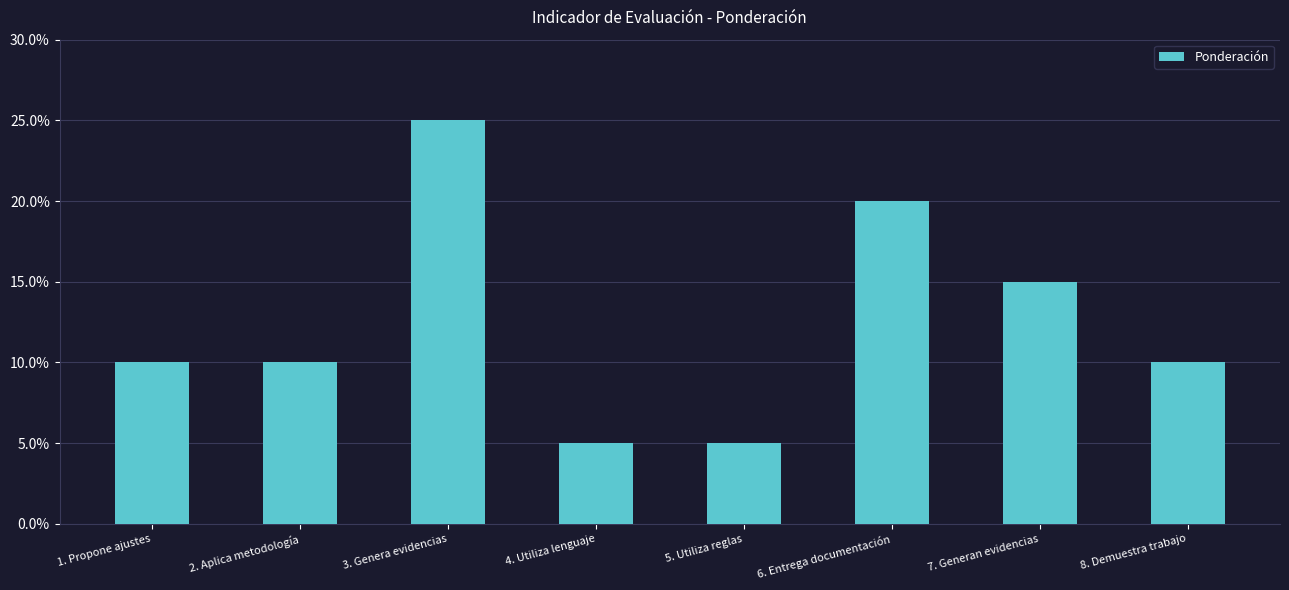

At which label is the value closest to 15?

7. Generan evidencias